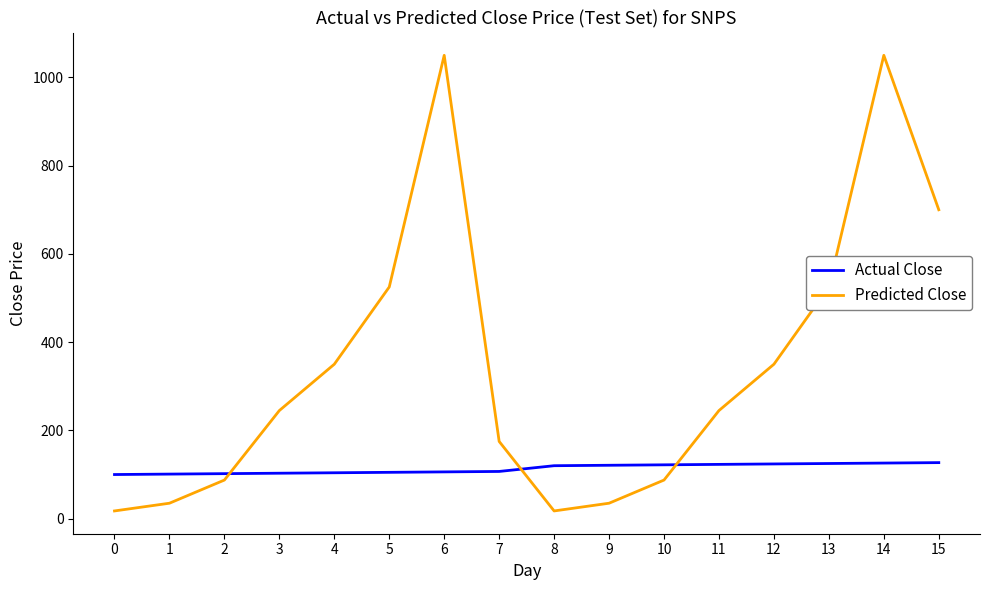

What is the total value across all series at 7?

282.0